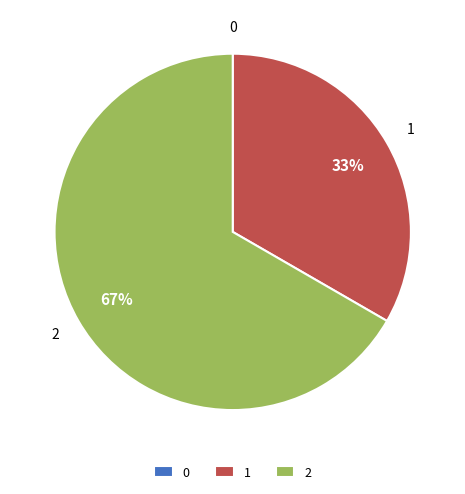

Do 1 and 2 together represent more than half of the pie?

Yes